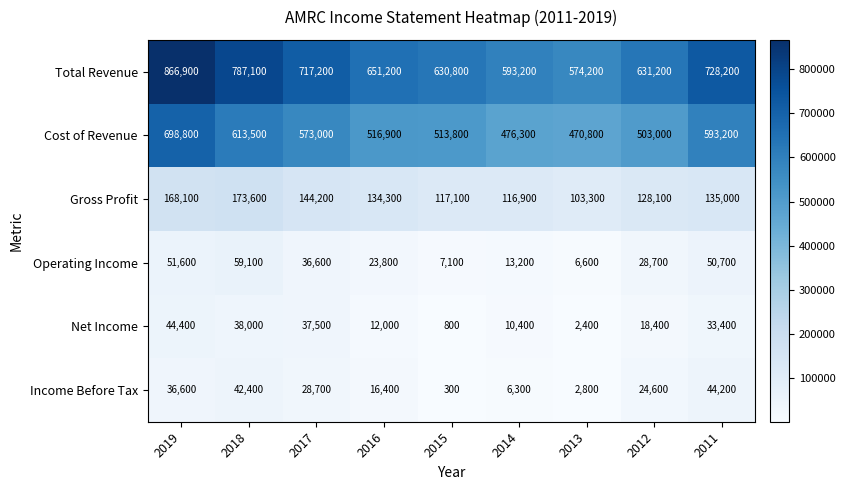

Where is Operating Income nearest to the value 32850?

2017